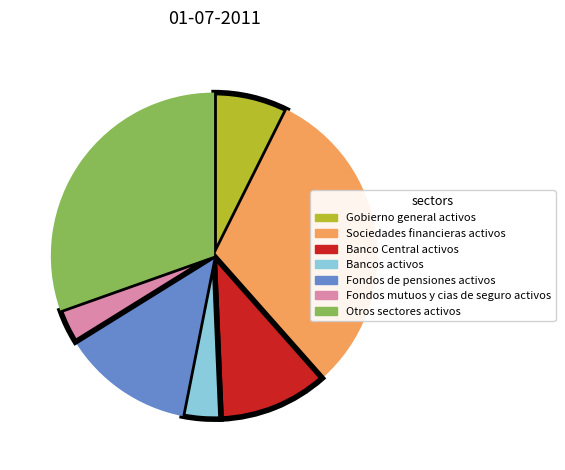

What is the largest slice in the pie chart?

Sociedades financieras activos